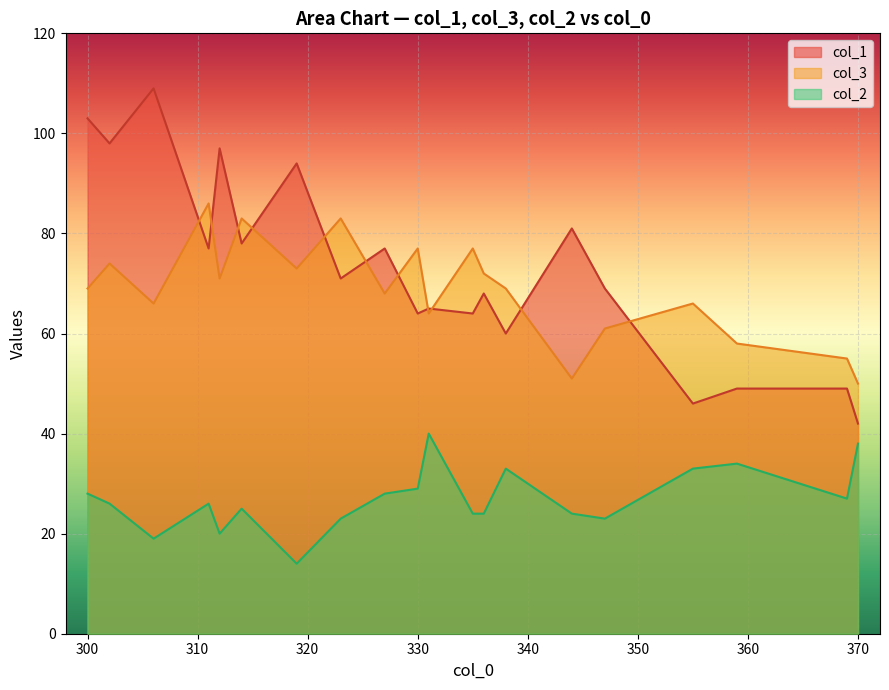

Rank the series by their maximum value, from lowest to highest.

col_2, col_3, col_1